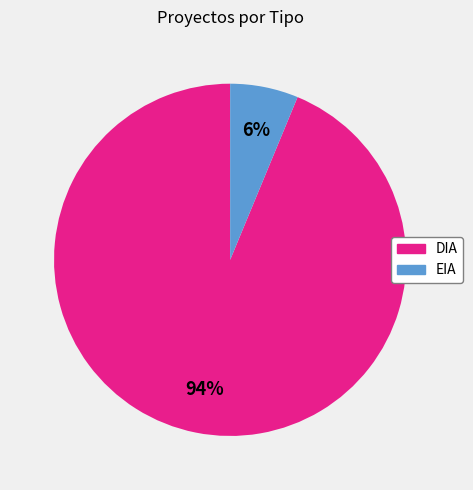

Count the number of slices in the pie.

2